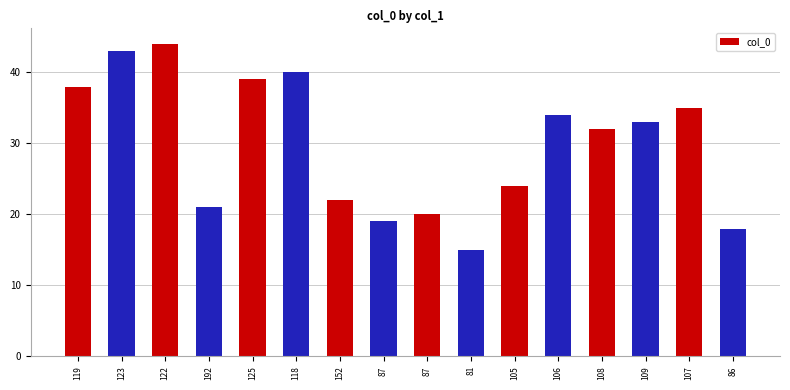

What is the difference between the maximum and second lowest values?

26